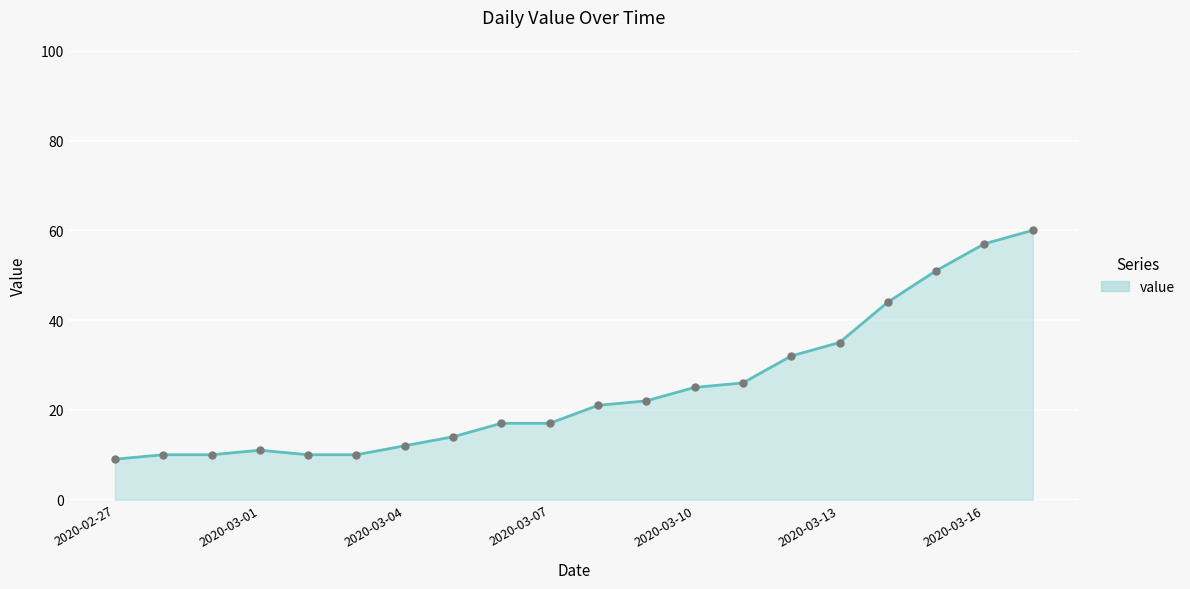

True or false: there are more than 0 points higher than both neighbors.

True